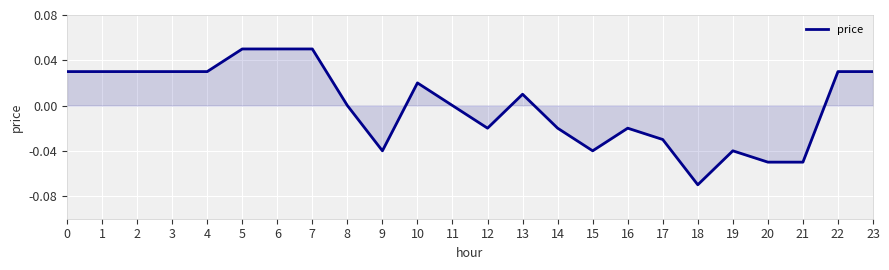

Is it true that the value at 3 is 0.0?

True